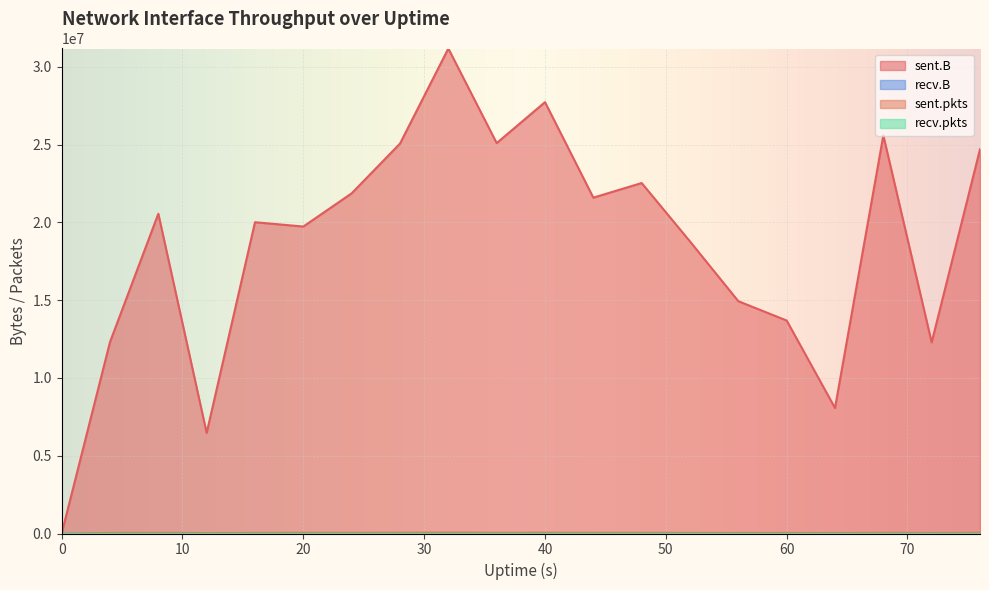

Is the value of sent.pkts at 0 greater than the value of sent.B at 64?

No